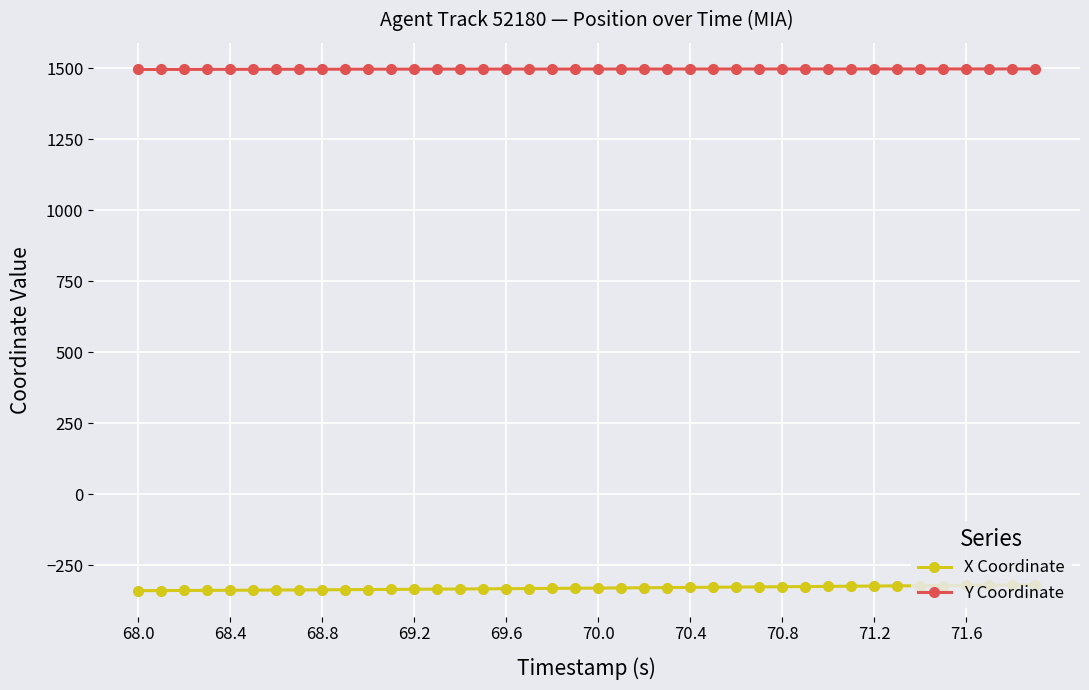

True or false: Y Coordinate and X Coordinate intersect in this chart.

False